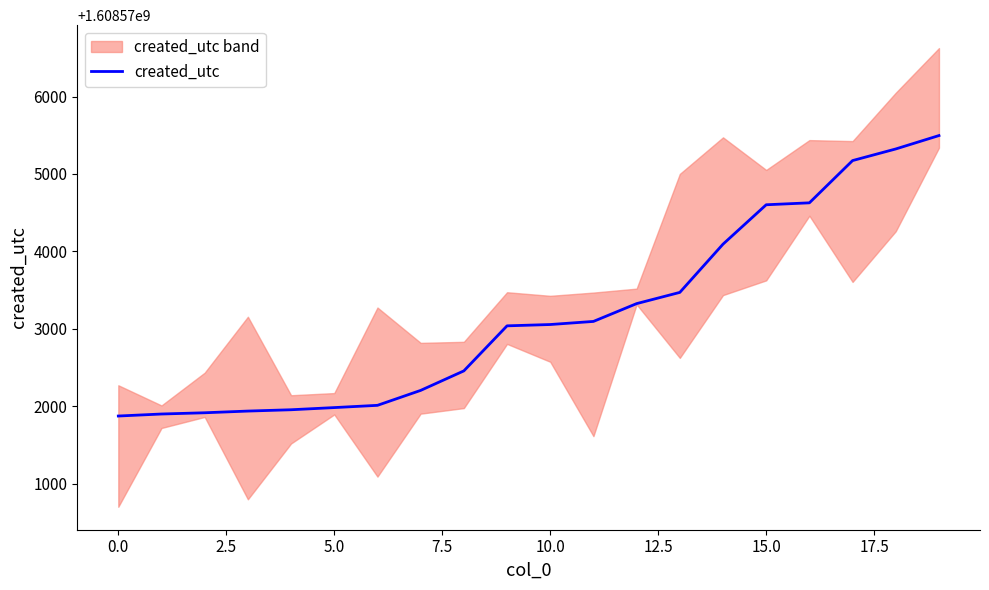

What is the maximum value for created_utc?

1608575496